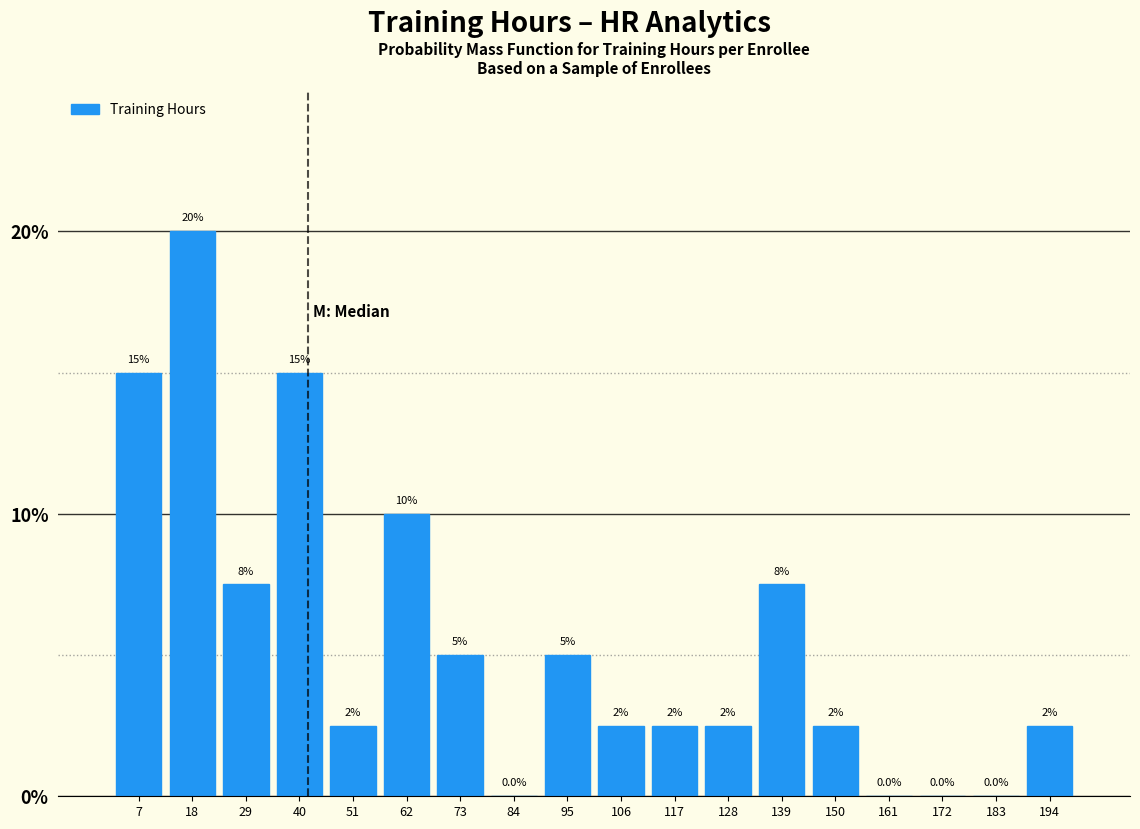

Reading left to right, transcribe all the data shown in this chart.

7=15.0	18=20.0	29=7.5	40=15.0	51=2.5	62=10.0	73=5.0	84=0.0	95=5.0	106=2.5	117=2.5	128=2.5	139=7.5	150=2.5	161=0.0	172=0.0	183=0.0	194=2.5